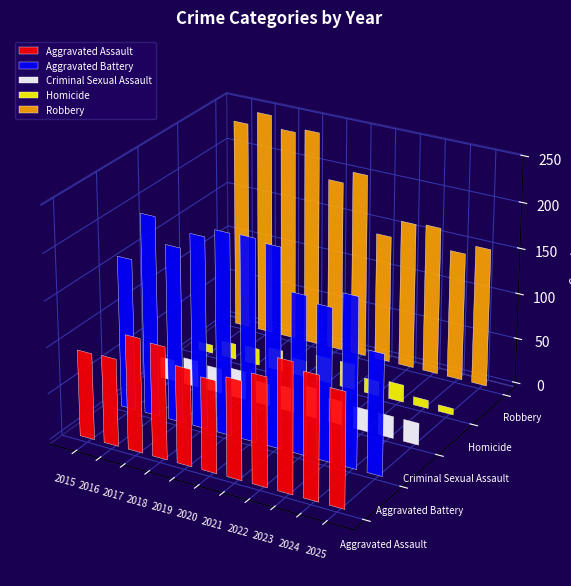

At which label is Homicide closest to 17?

2016